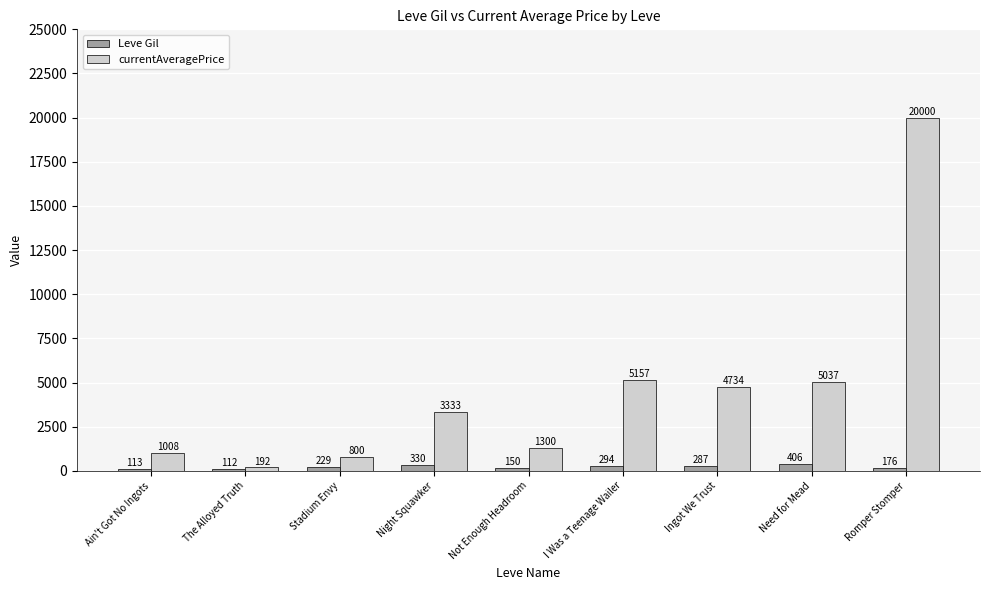

What is the highest value of the currentAveragePrice series?

20000